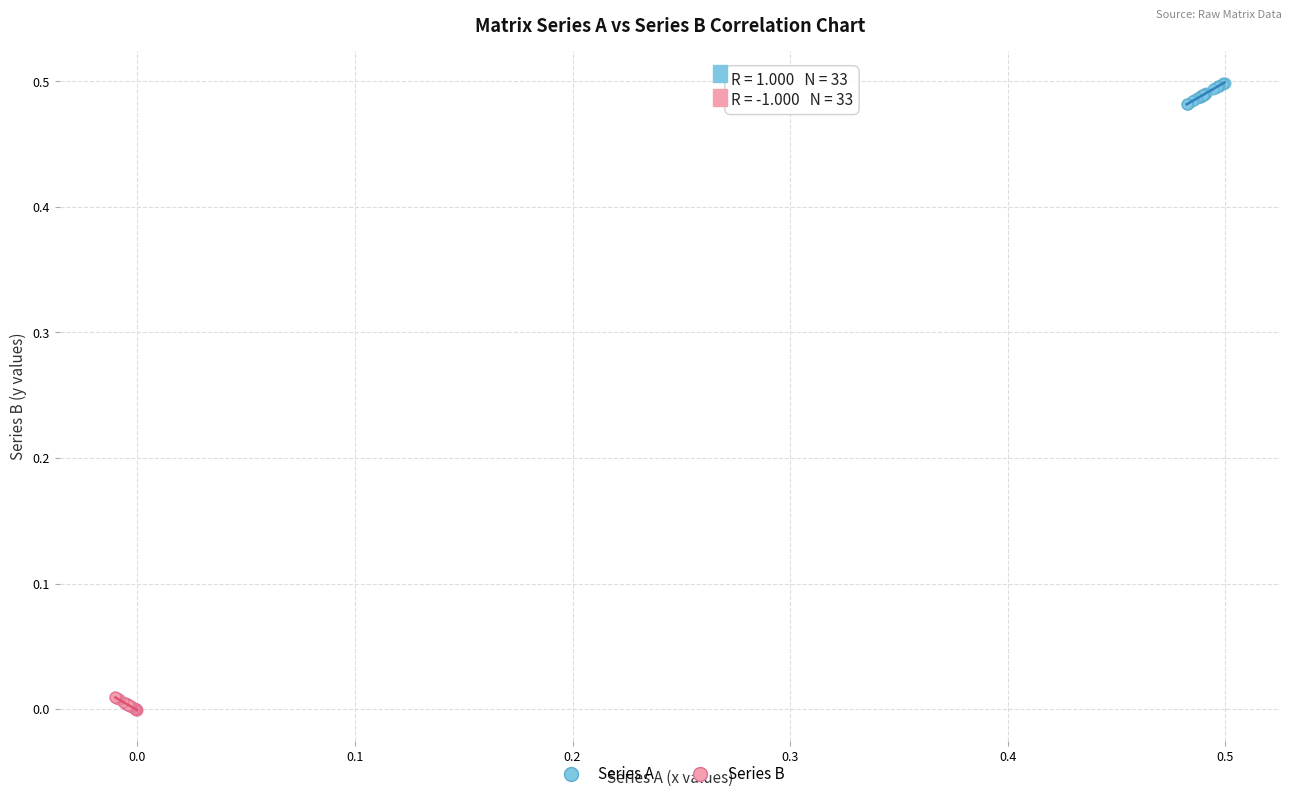

What are all the series names shown in the legend?

Series A, Series B